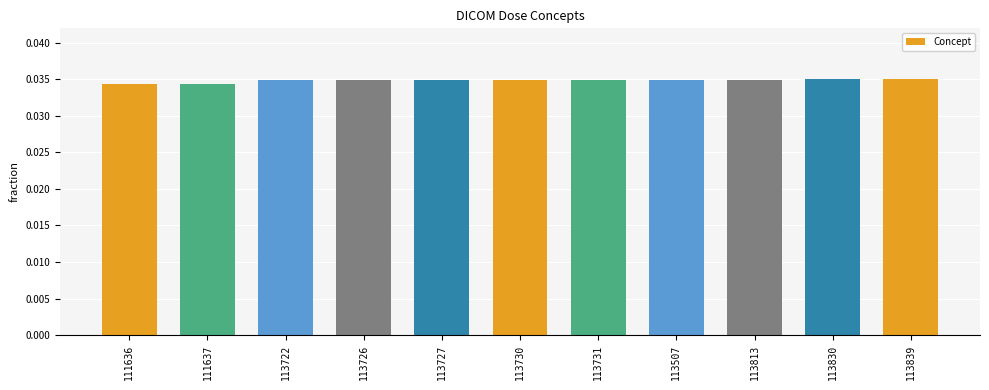

What is the sum of all values?

0.4